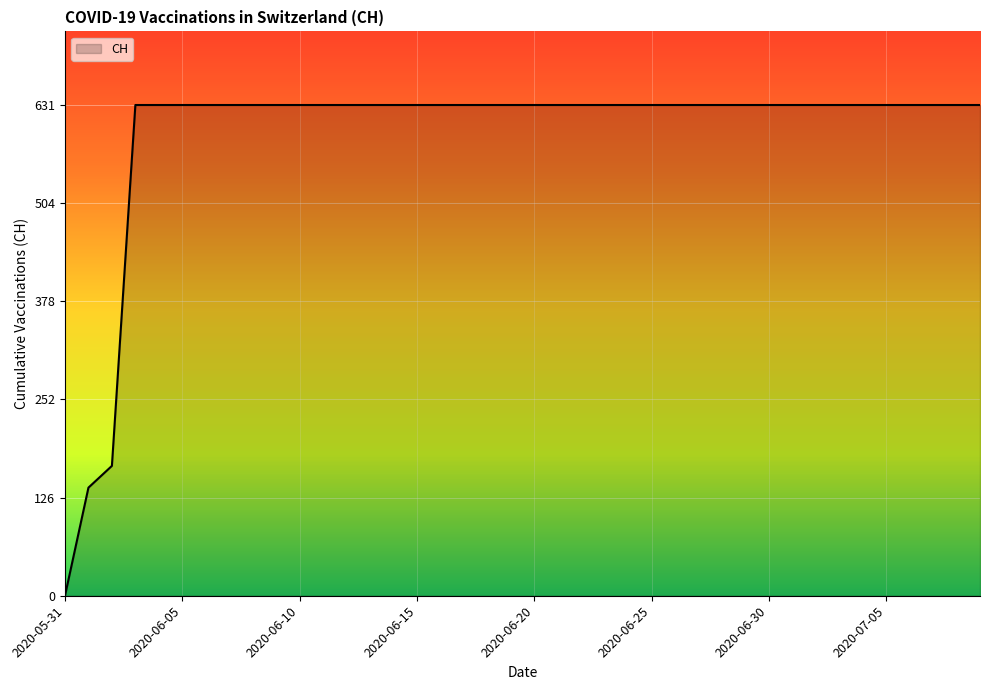

What is the maximum value shown in the chart?

631